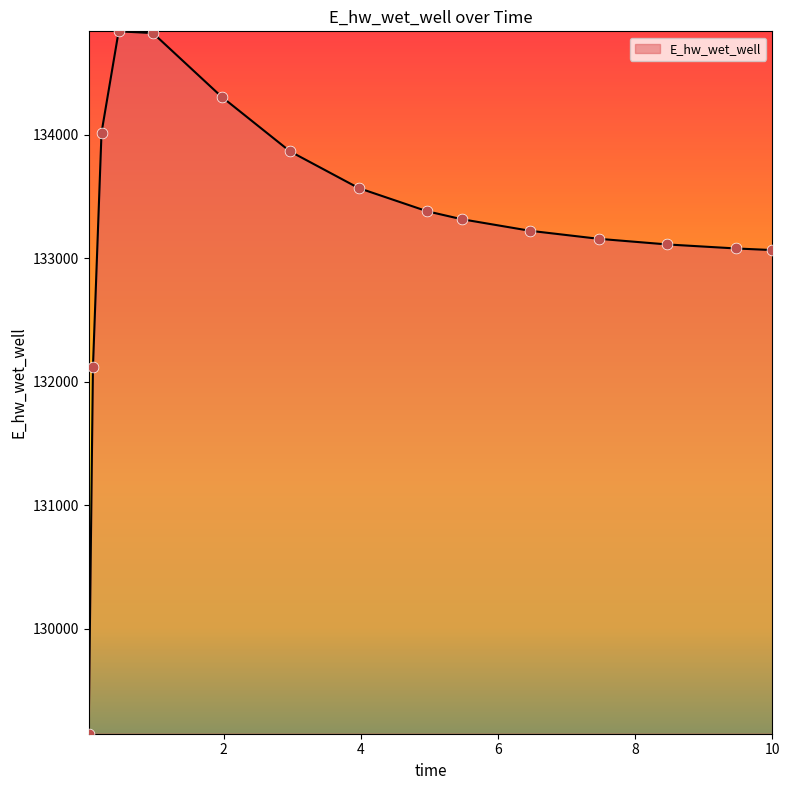

What is the smallest value displayed?

129148.0